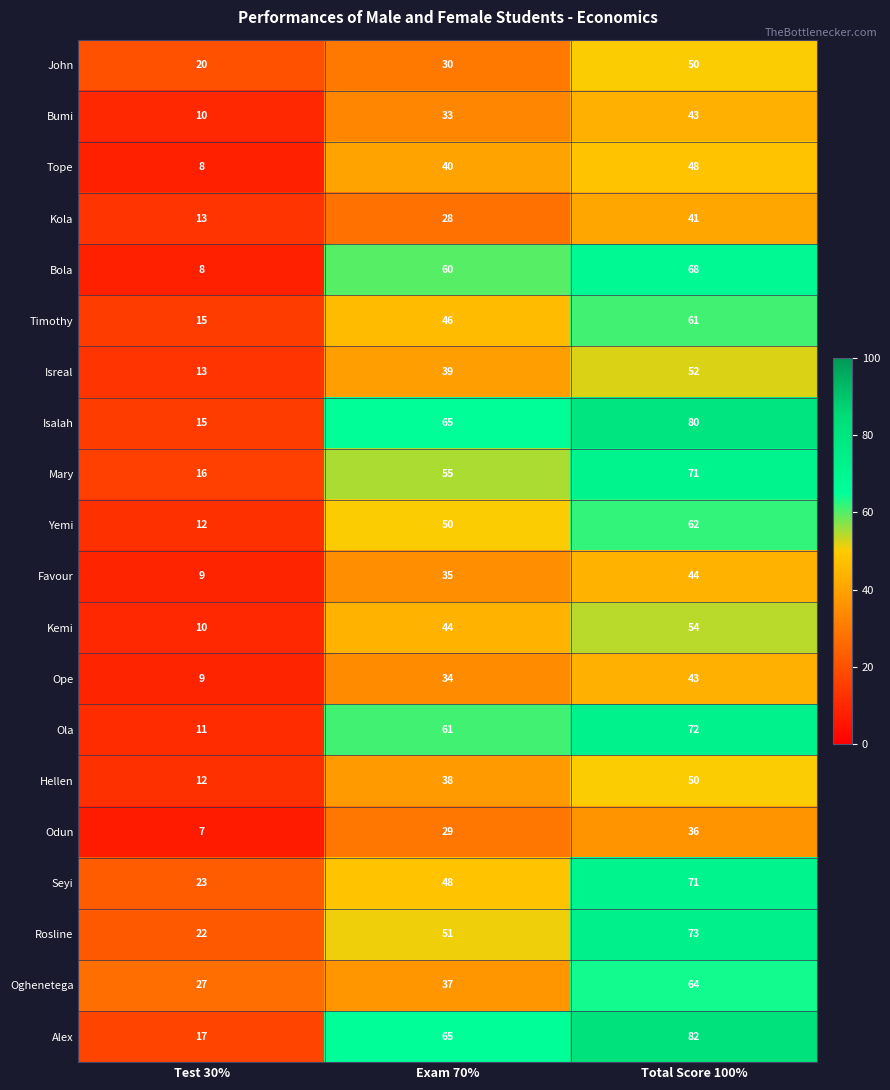

List the labels in order of Ope value, largest first.

Total Score 100%, Exam 70%, Test 30%